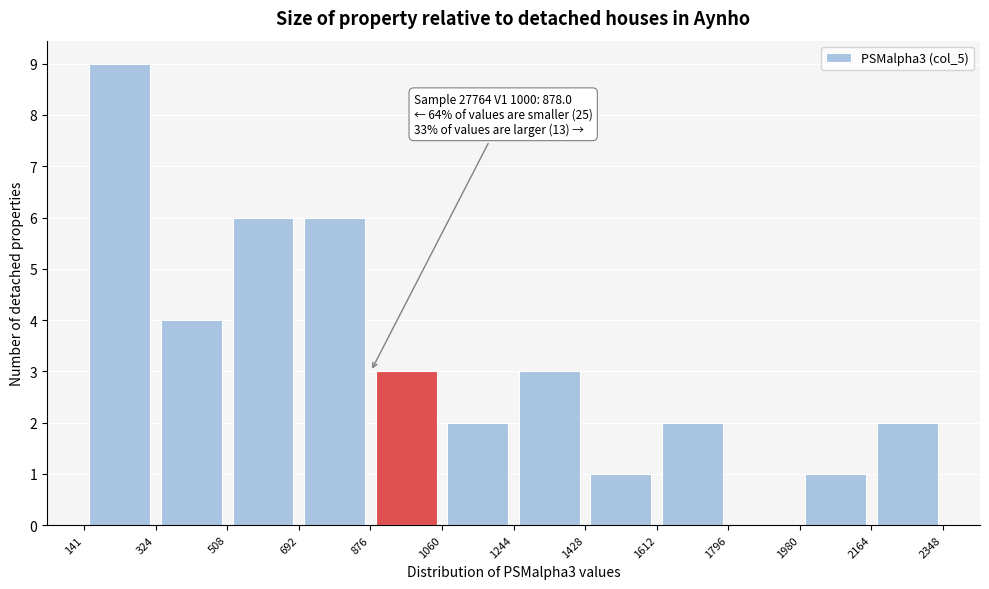

Over which range of the x-axis is the bar tallest?

141 to 324